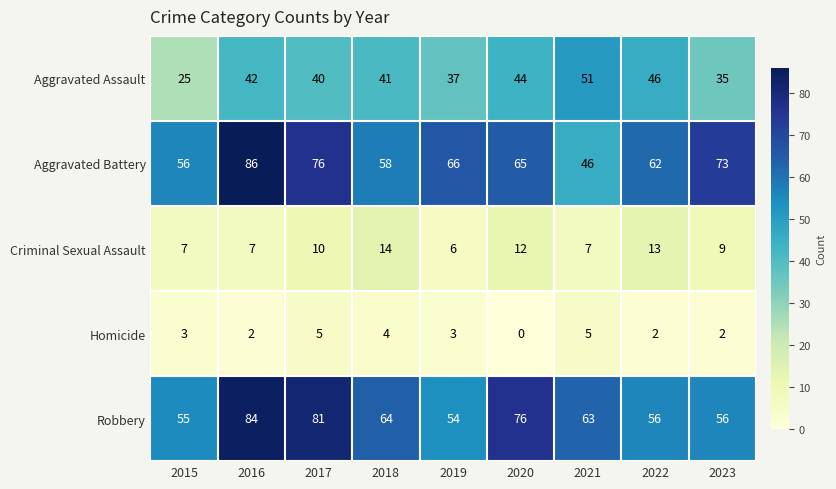

Rank the series by their maximum value, from highest to lowest.

Aggravated Battery, Robbery, Aggravated Assault, Criminal Sexual Assault, Homicide